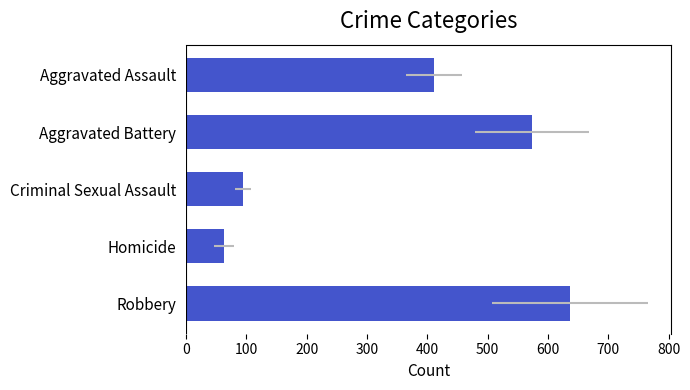

What is the minimum value shown in the chart?

62.4